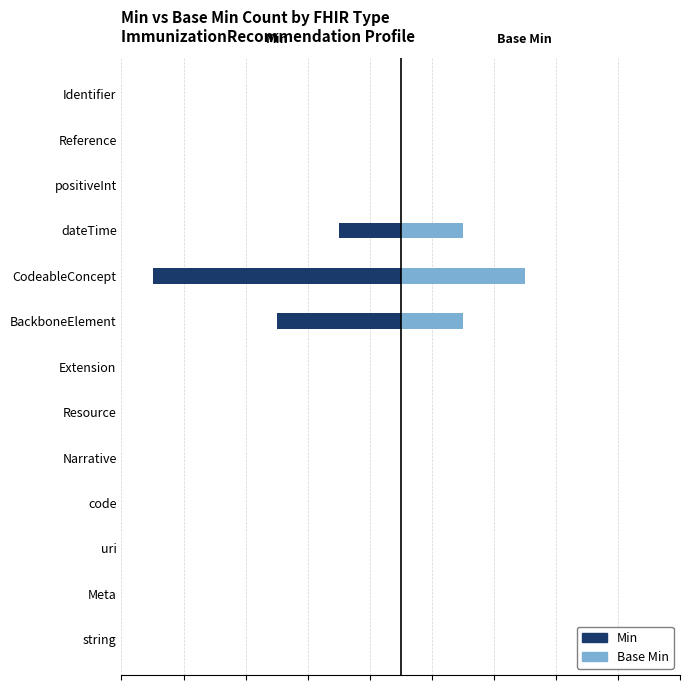

What is the sum of all Min (Owner) values?

-7